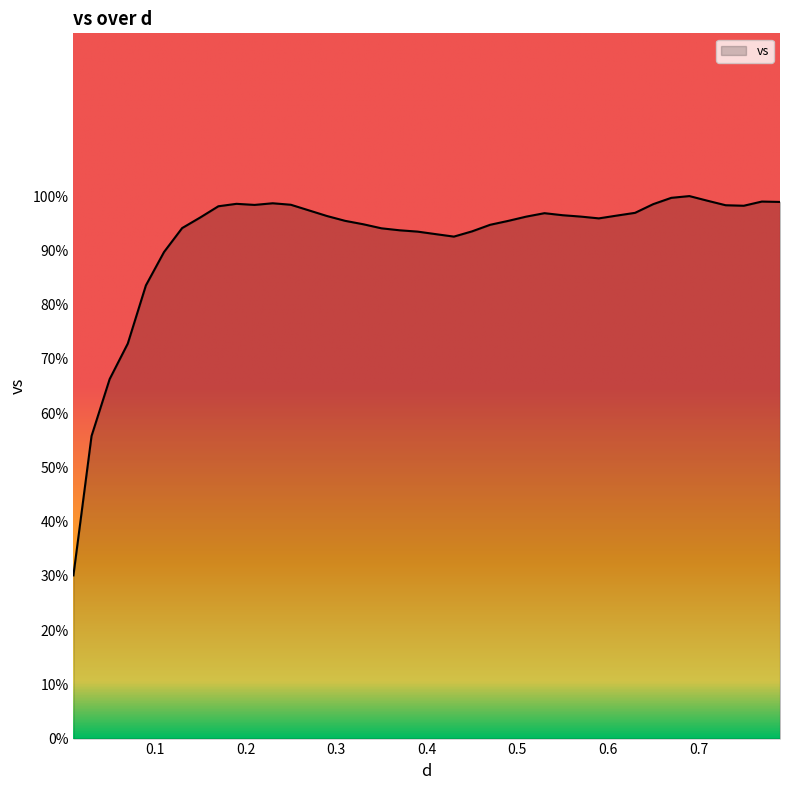

What is the smallest value displayed?

30.1